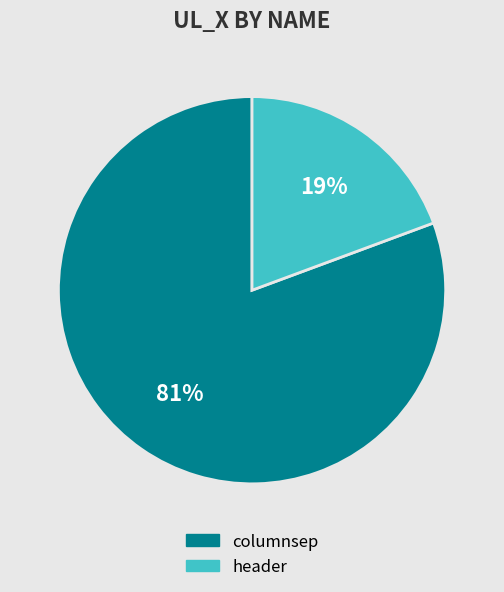

Approximately how many times larger is the value at header compared to columnsep?

0.2